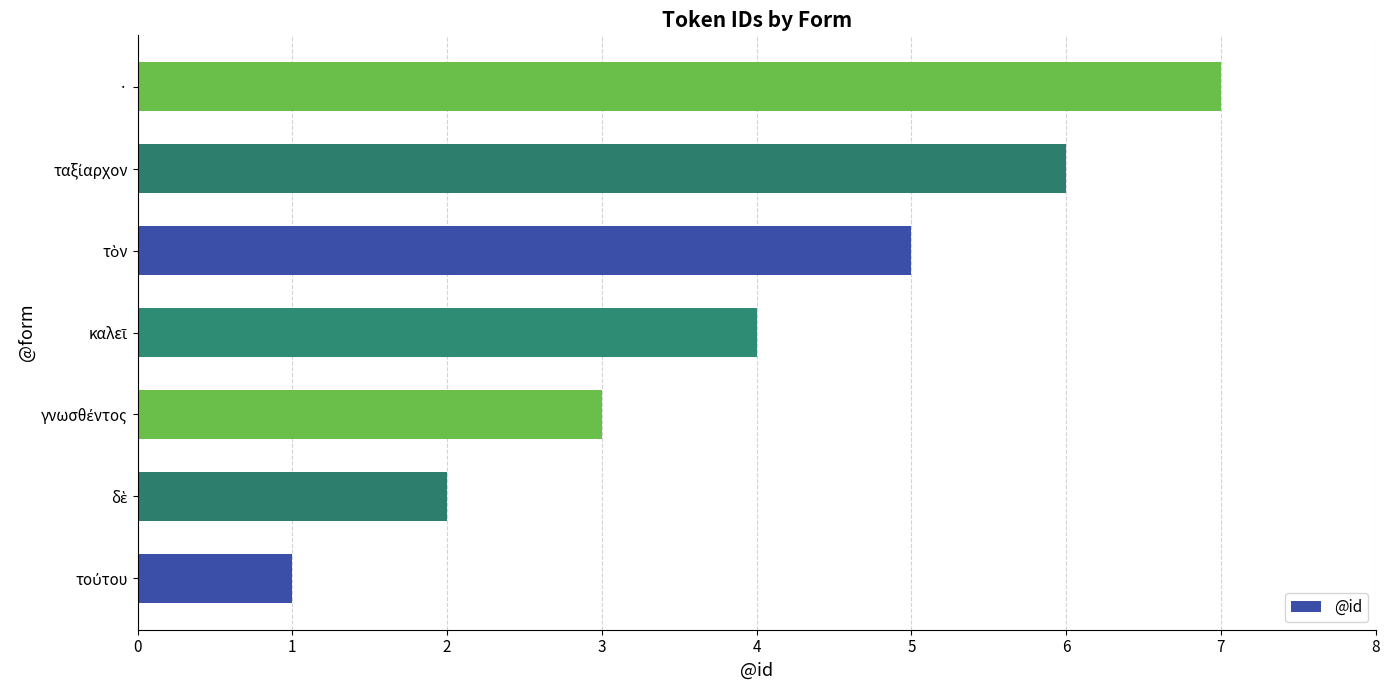

What is the difference between the maximum and minimum values?

6